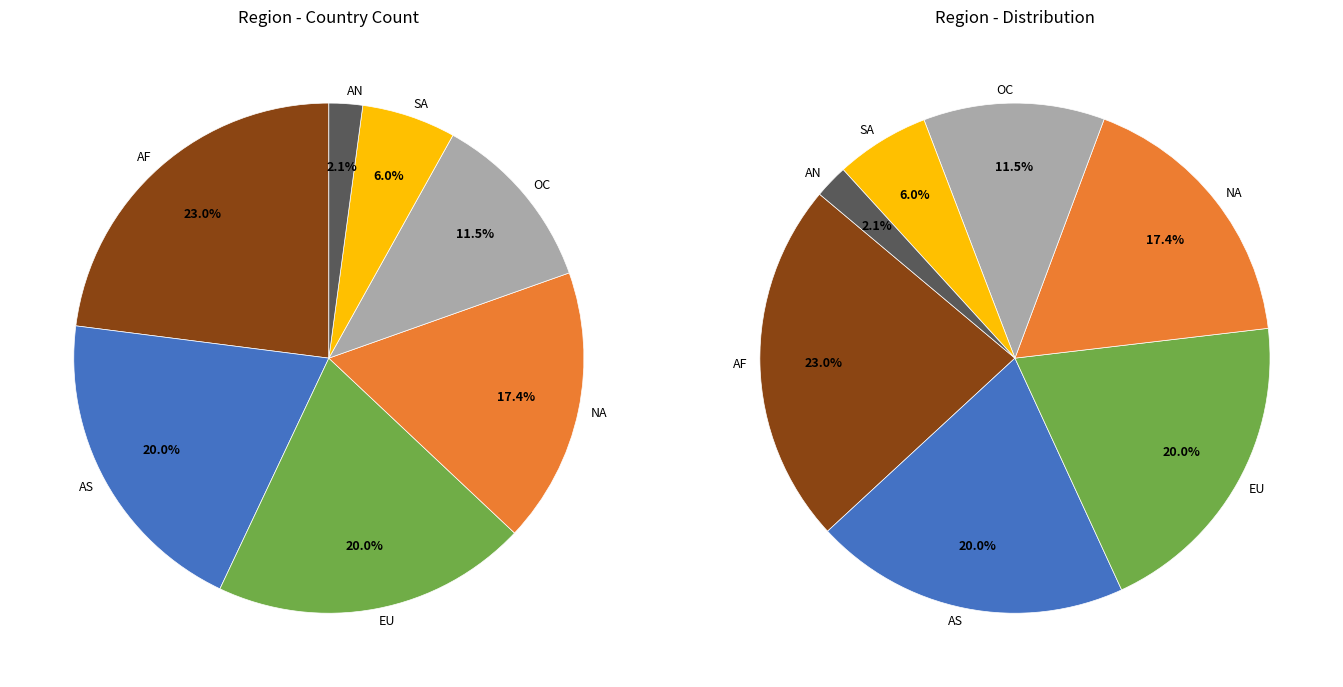

How many segments does this pie chart have?

7